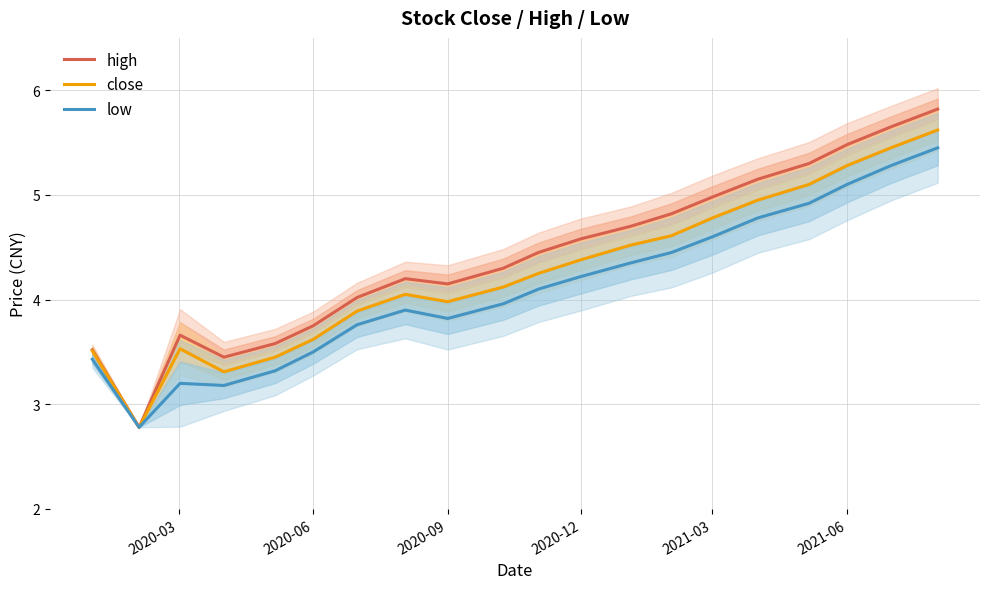

True or false: close and high cross at least once.

False